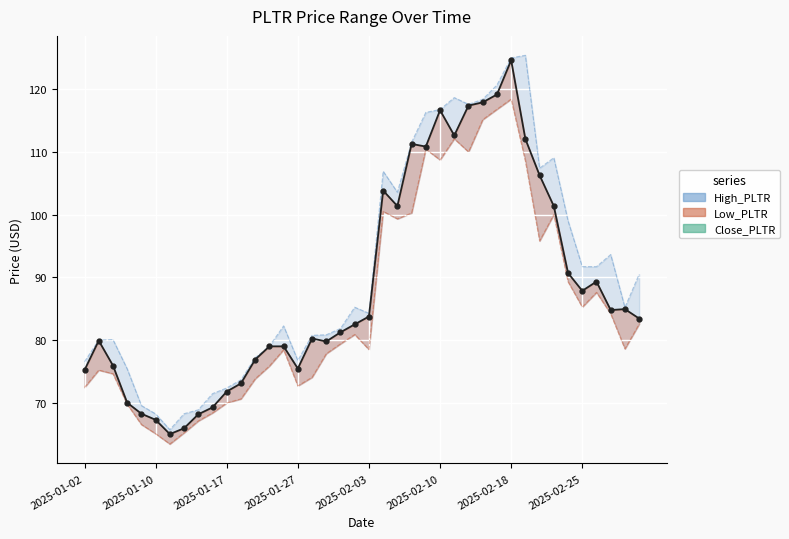

What is the difference between the maximum and minimum values?

59.6